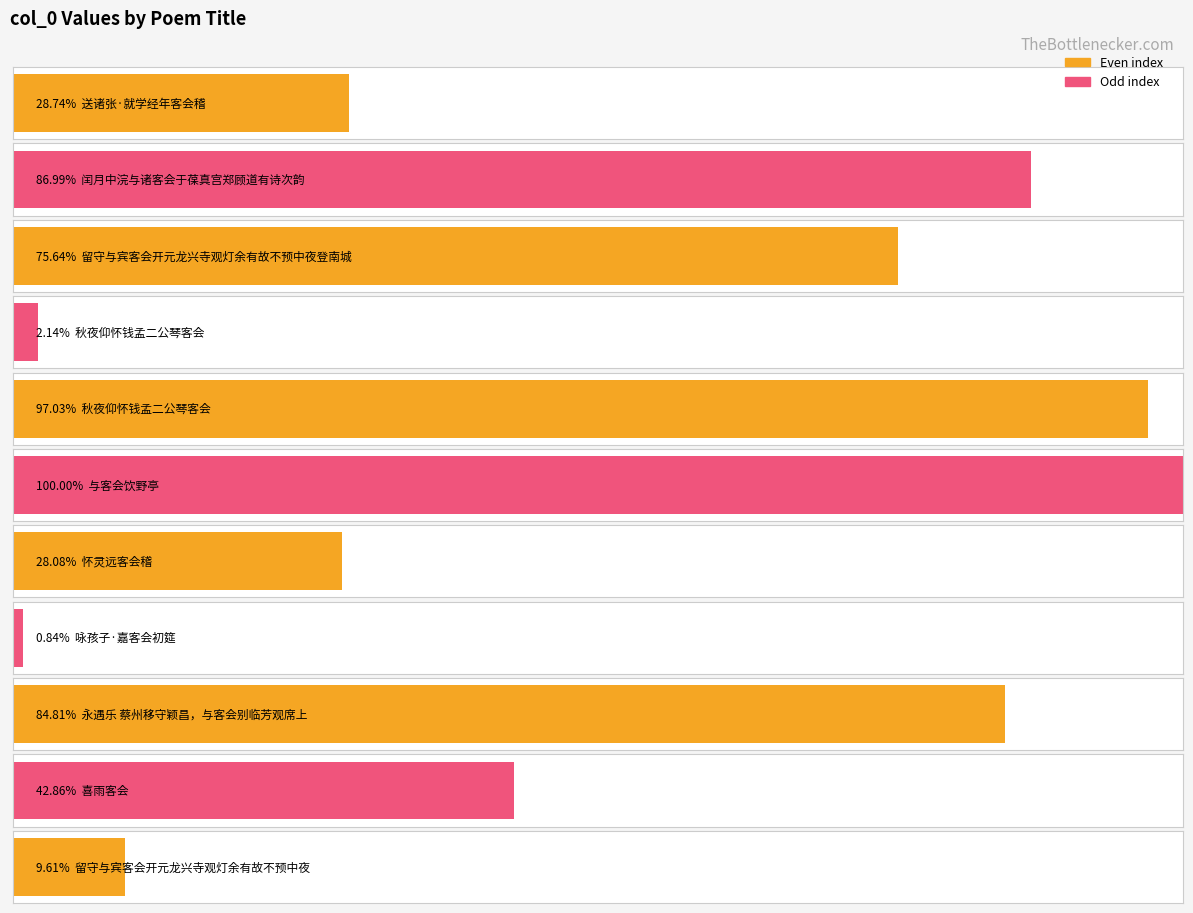

Reading left to right, extract all data points from this chart.

送诸张·就学经年客会稽=351153	闰月中浣与诸客会于葆真宫郑顾道有诗次韵=1062951	留守与宾客会开元龙兴寺观灯余有故不预中夜登南城=924196	秋夜仰怀钱孟二公琴客会=26109	秋夜仰怀钱孟二公琴客会=1185634	与客会饮野亭=1221914	怀灵远客会稽=343159	咏孩子·嘉客会初筵=10323	永遇乐 蔡州移守颖昌，与客会别临芳观席上=1036285	喜雨客会=523736	留守与宾客会开元龙兴寺观灯余有故不预中夜=117470